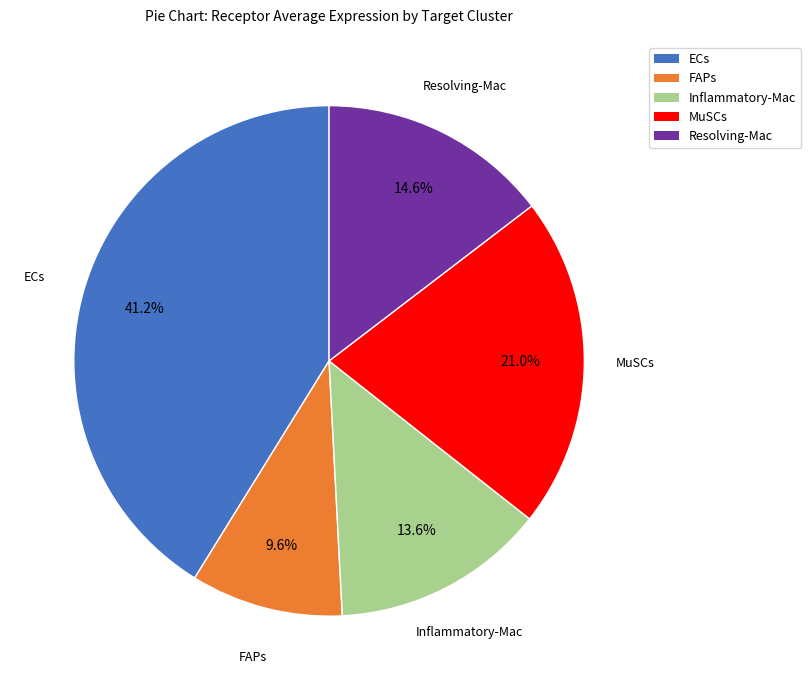

To the nearest percent, what percentage of the pie is ECs?

41%